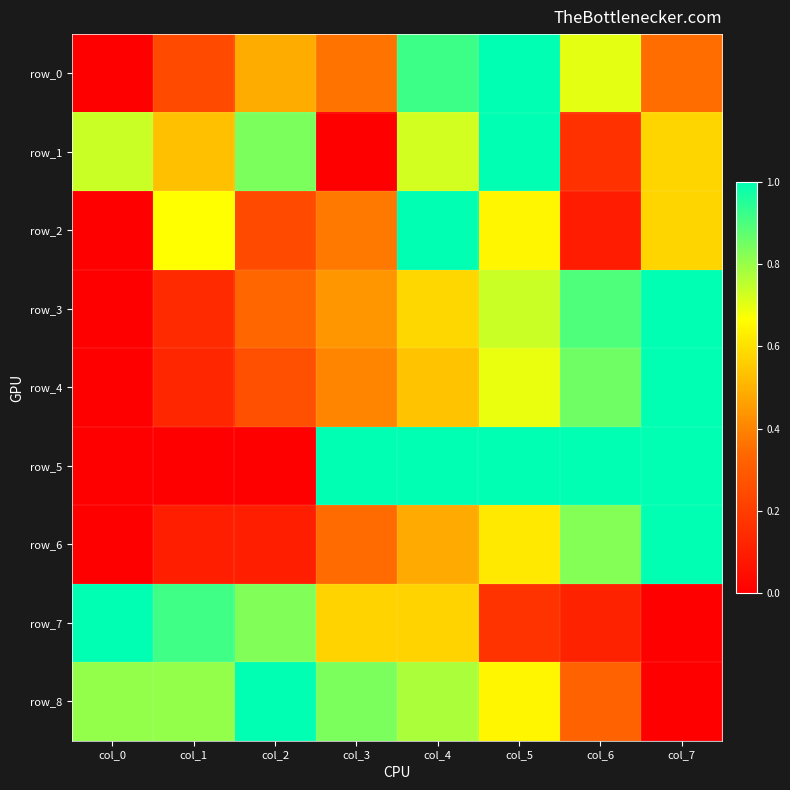

What is the highest value of the row_8 series?

1.0